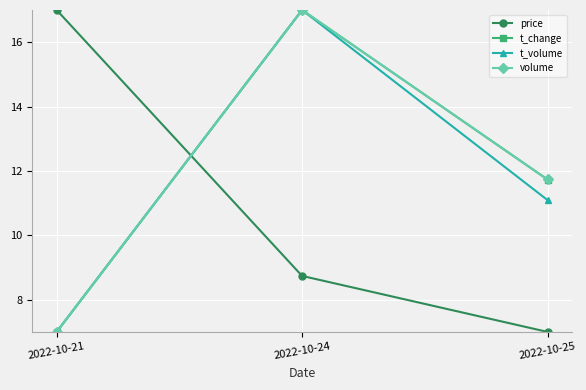

What is the difference between the second highest and minimum values in the t_volume series?

4.1